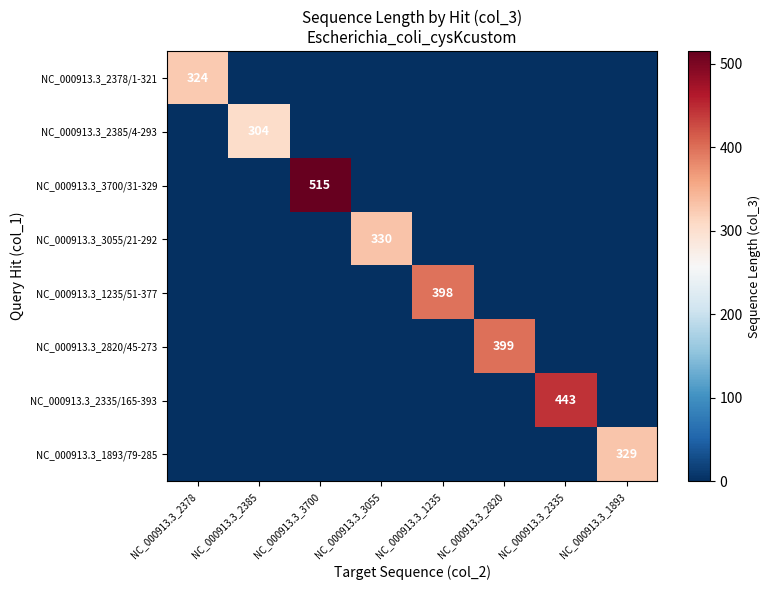

Is it true that NC_000913.3_1893/79-285 equals 329 at NC_000913.3_1893?

True